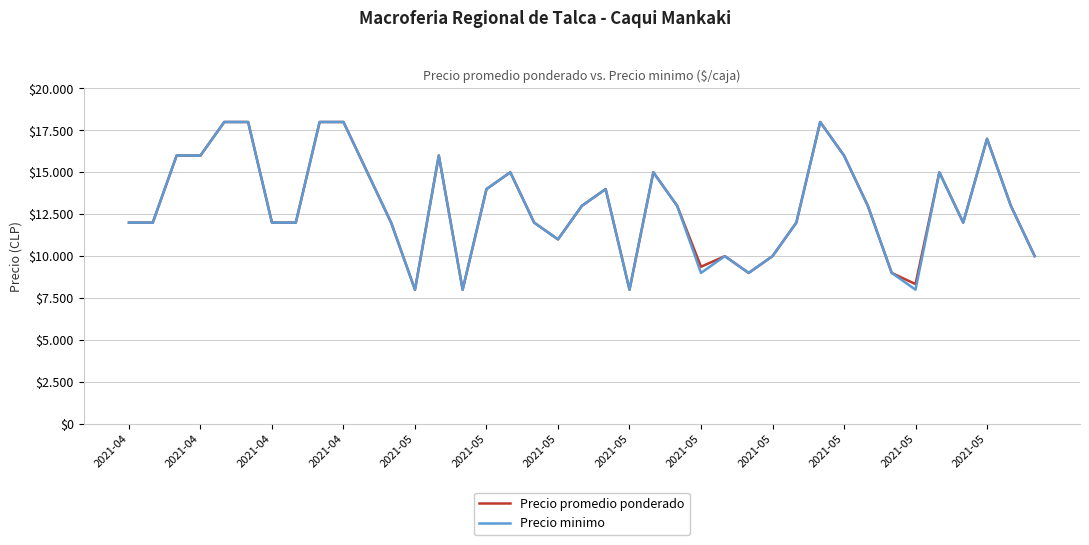

Which series has the largest total across all categories?

Precio promedio ponderado